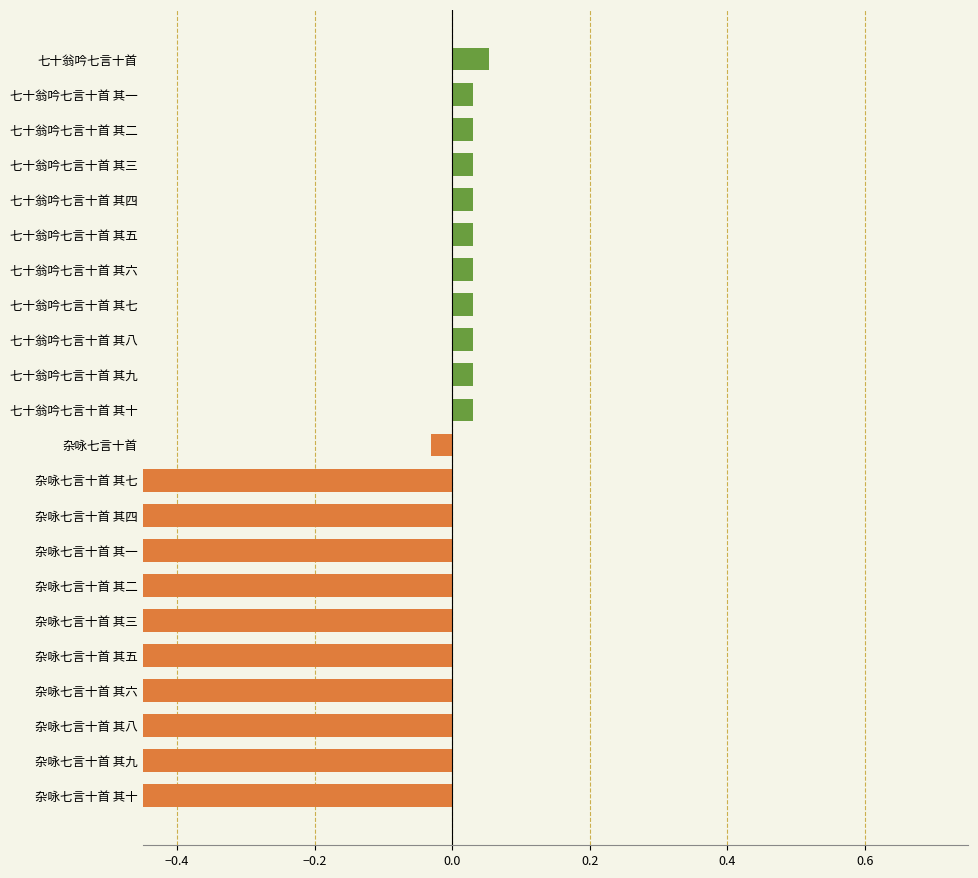

How many positive values are there?

11